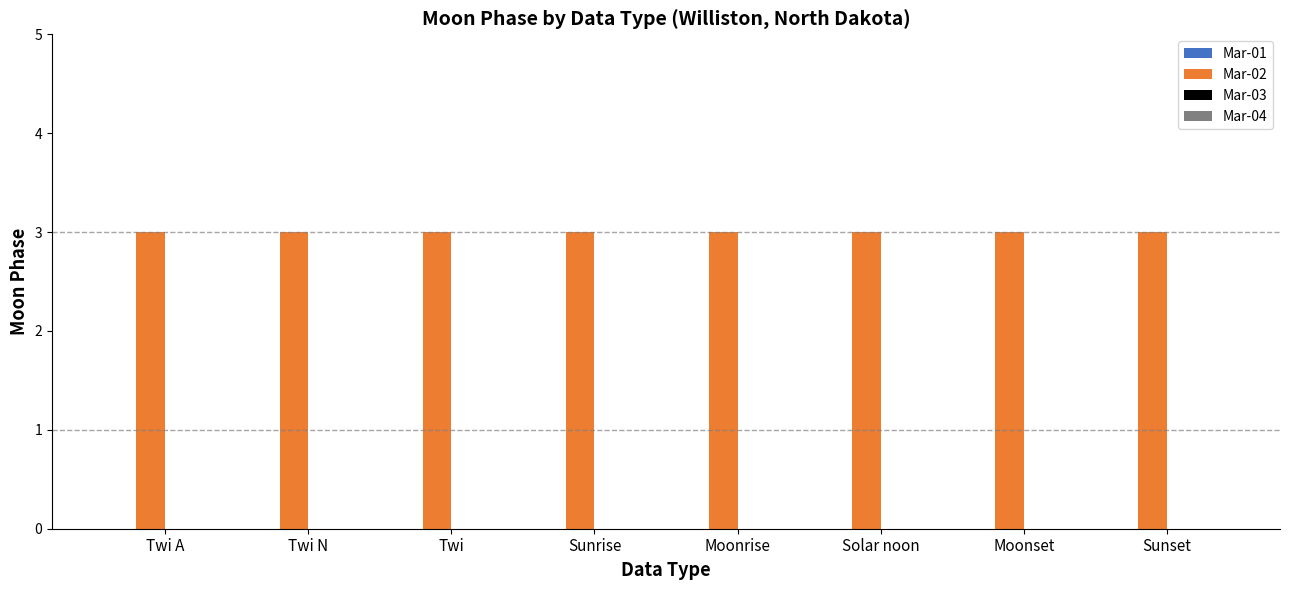

Are the bars horizontal?

No